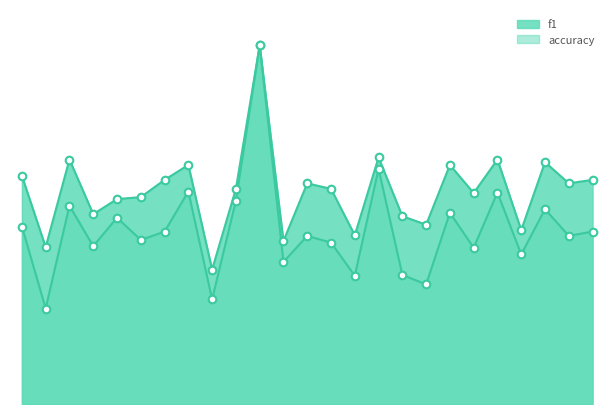

Which series has the widest spread of Y values?

f1